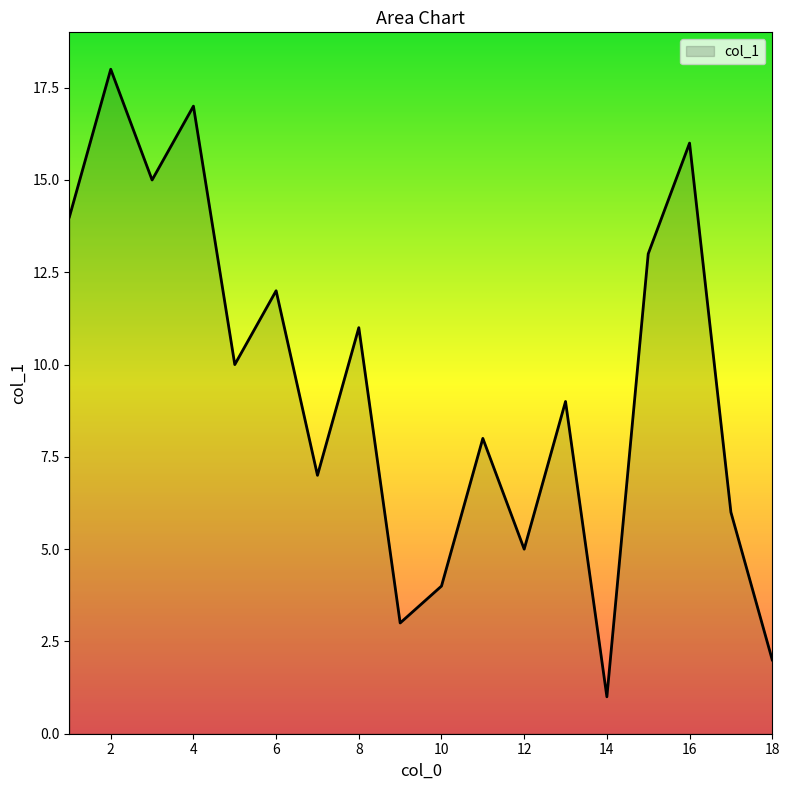

What is the maximum value shown in the chart?

18